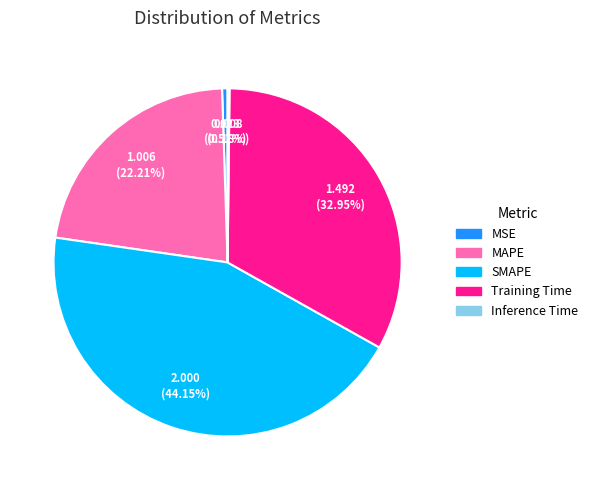

To the nearest percent, what is the difference between the MSE and Training Time slice percentages?

32%